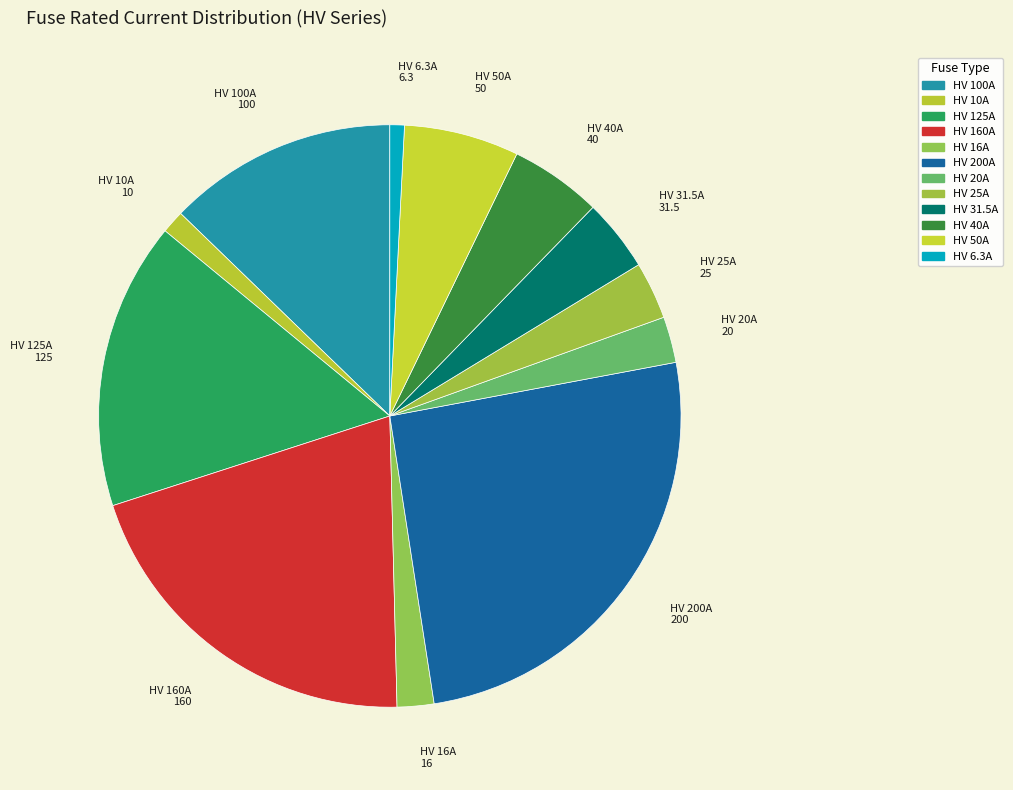

Rank the categories by value from highest to lowest.

HV 200A, HV 160A, HV 125A, HV 100A, HV 50A, HV 40A, HV 31.5A, HV 25A, HV 20A, HV 16A, HV 10A, HV 6.3A